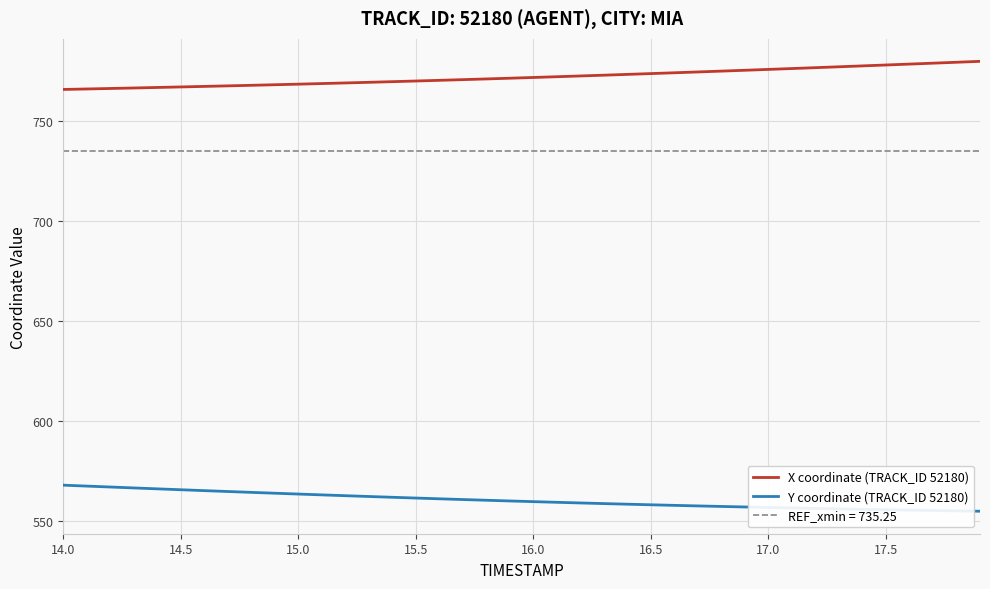

True or false: Y coordinate (TRACK_ID 52180) and X coordinate (TRACK_ID 52180) intersect in this chart.

False